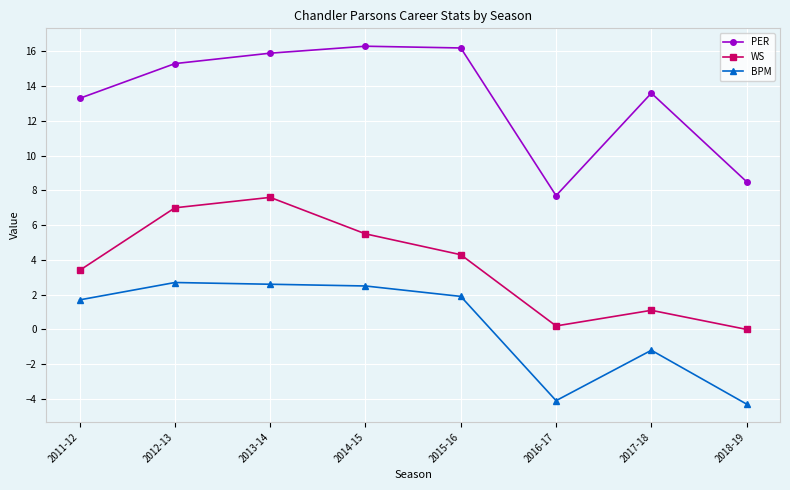

True or false: WS and BPM intersect in this chart.

False